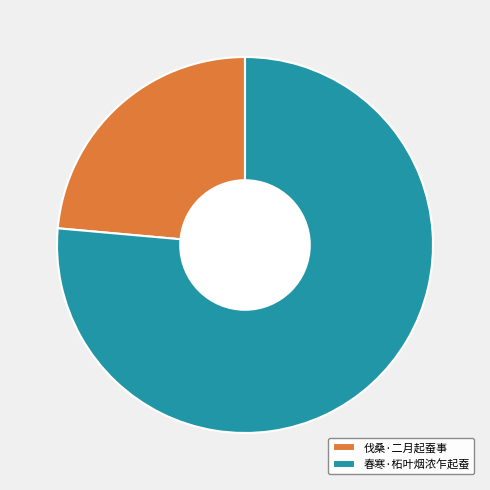

True or false: 伐桑·二月起蚕事 accounts for 24% of the total.

True